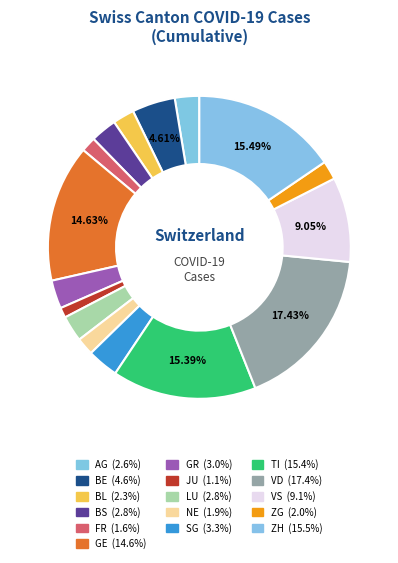

To the nearest percent, what is the average slice percentage?

6%